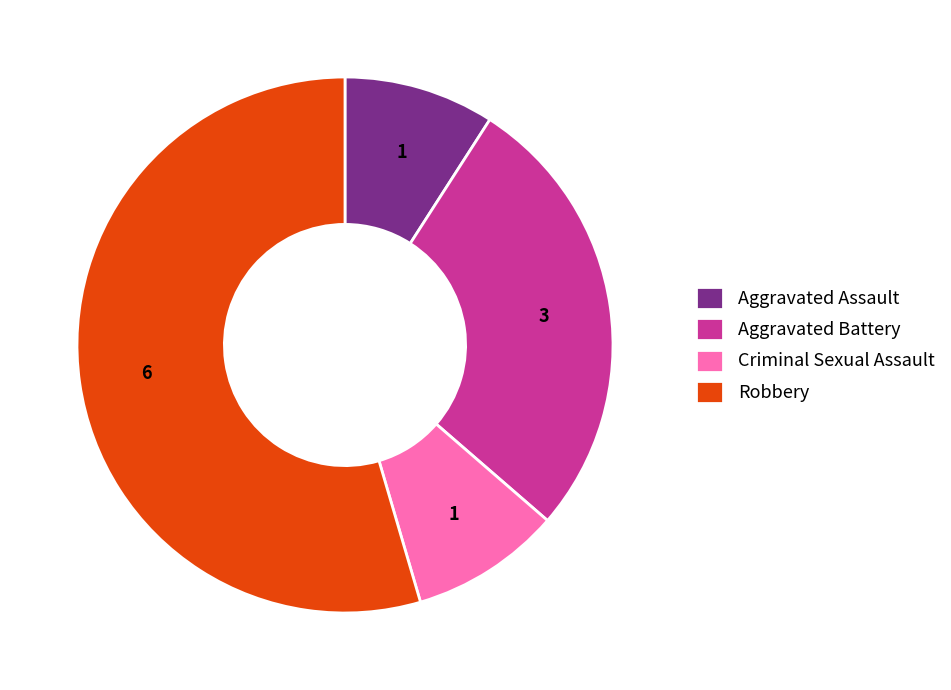

Which category has the biggest portion of the pie?

Robbery